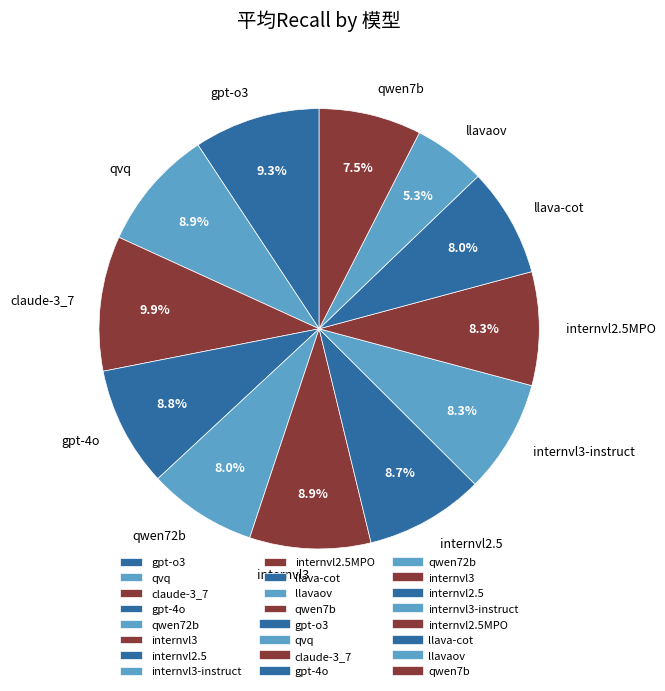

True or false: internvl3-instruct accounts for 17% of the total.

False